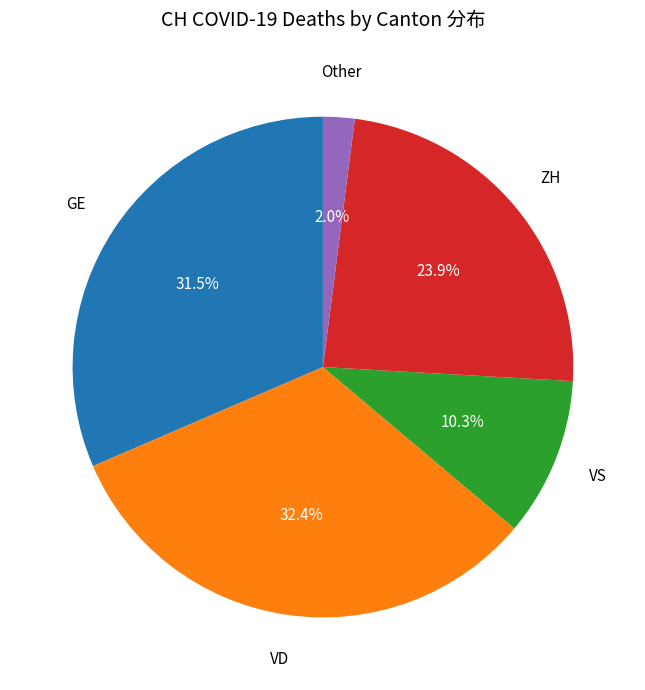

To the nearest percent, what is the difference between the largest and smallest slice percentages?

30%